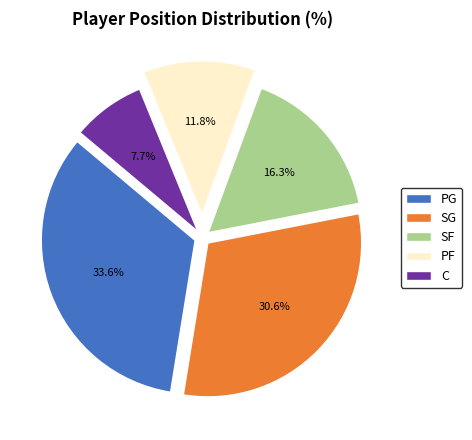

Which has a higher value, PF or SG?

SG